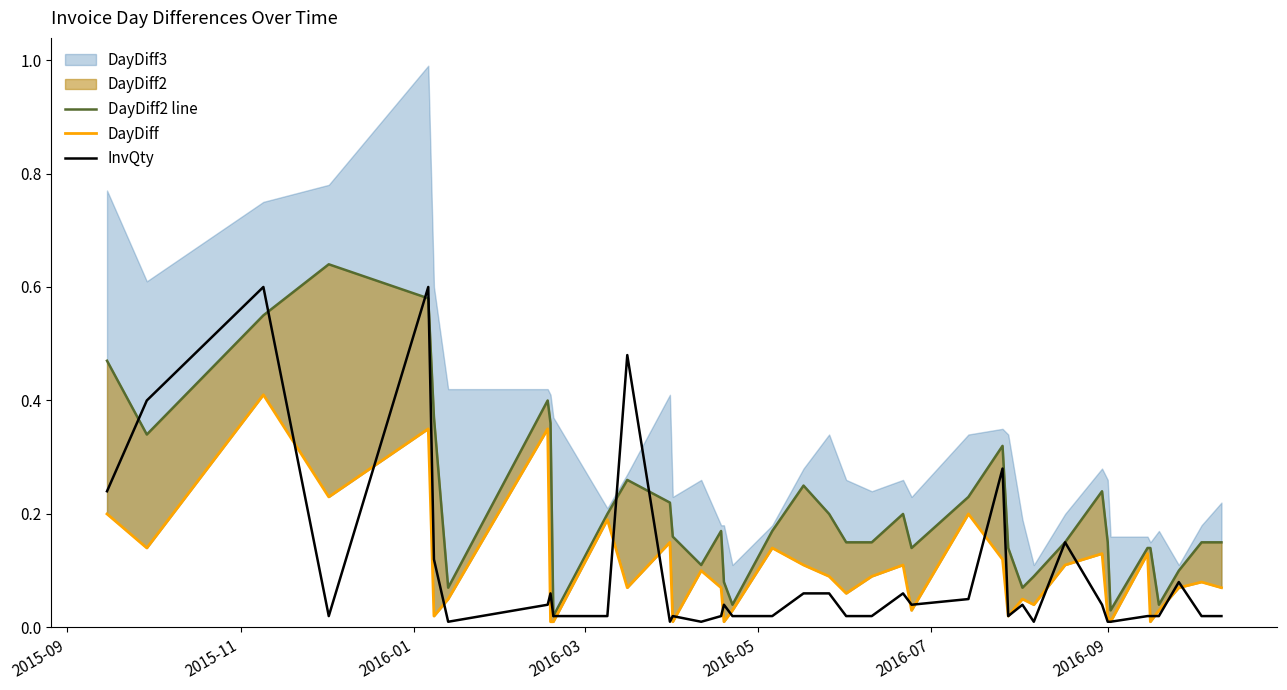

Does the chart display data point markers on the line(s)?

No